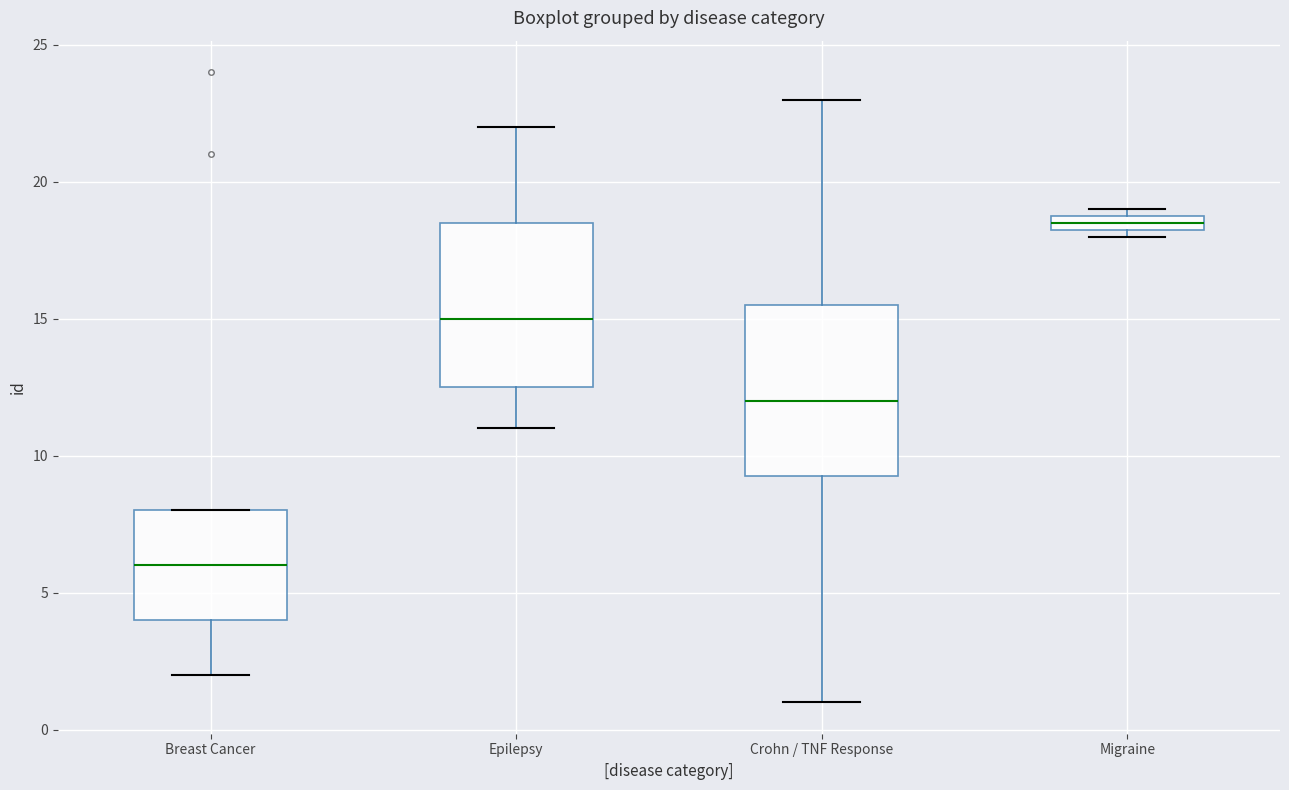

Where does the upper whisker of the box for Epilepsy end on the y-axis? The values are not printed on the chart, so give them approximately, as read against the axis.

22.0